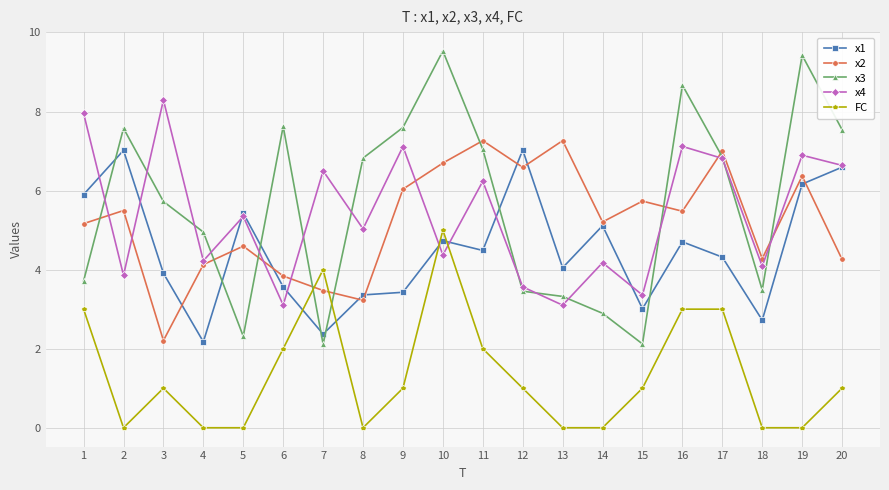

The value of x2 at 9 is 2.3. True or false?

False